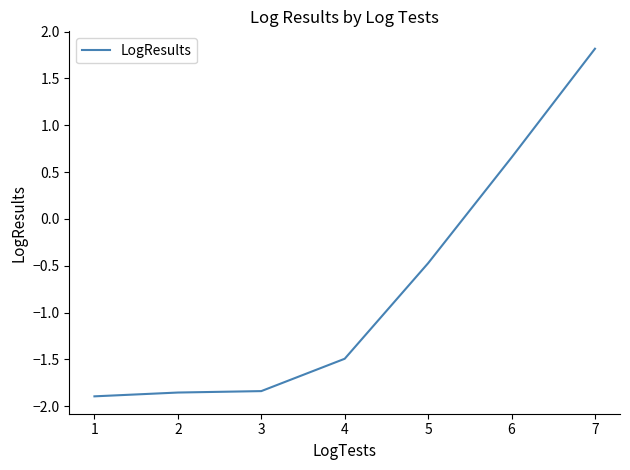

Read the value at 3.

-1.8